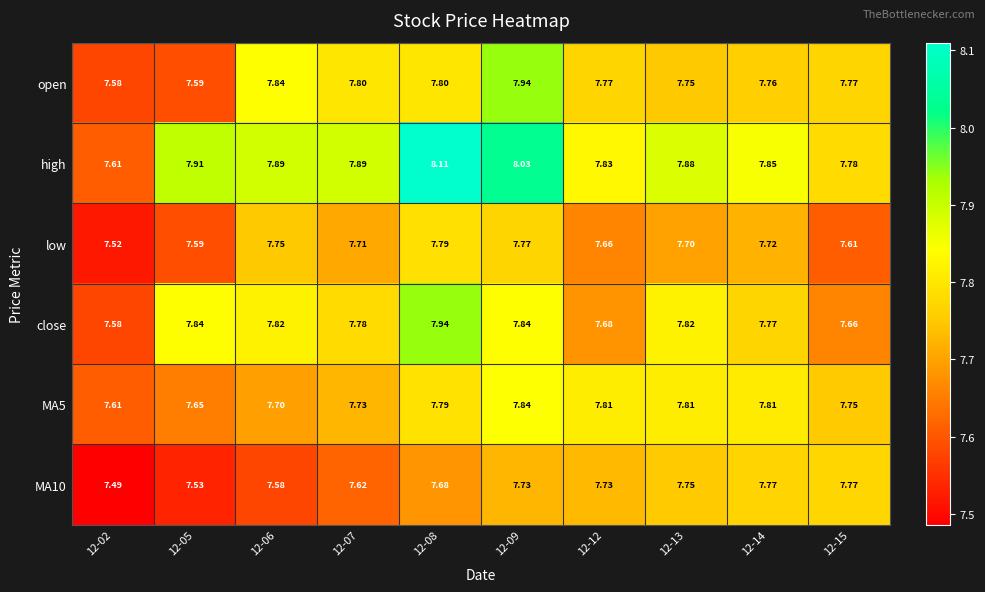

Which series has the largest total across all categories?

high